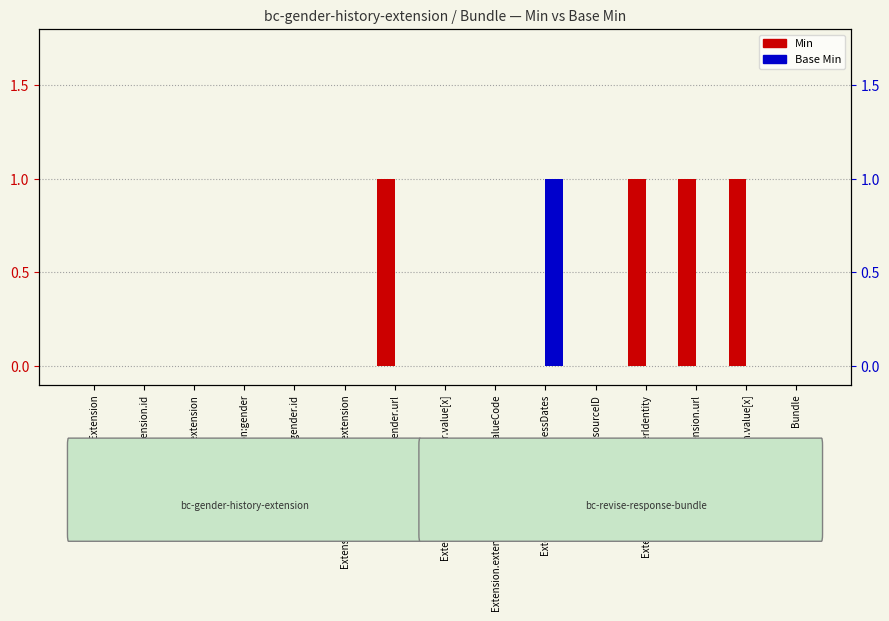

Where is Base Min nearest to the value 0?

Extension